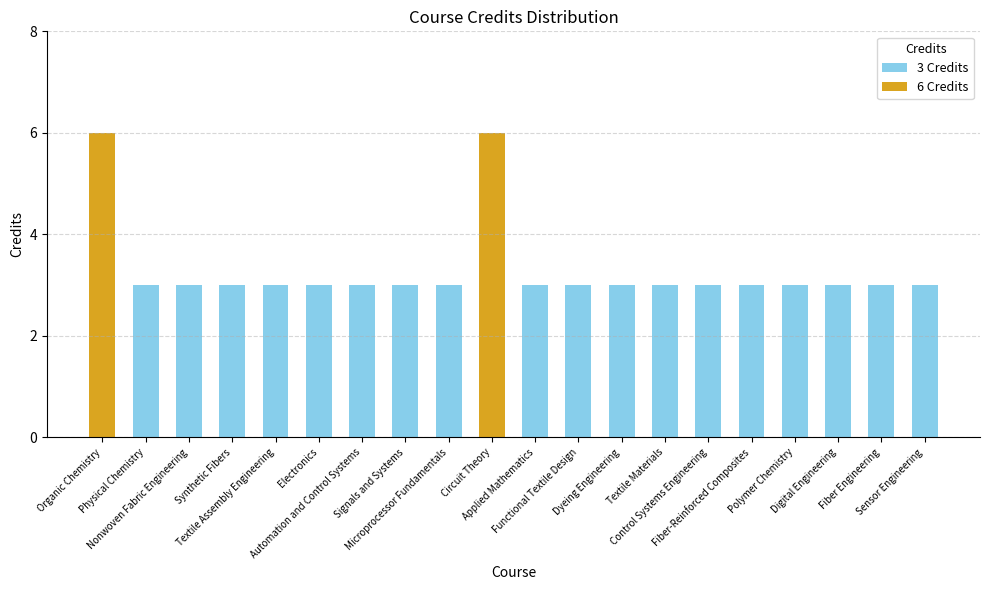

What is the label of the 5th bar from the left?

Textile Assembly Engineering